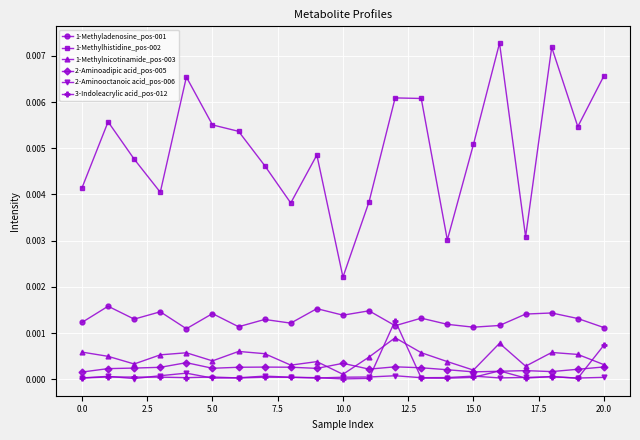

Which series has the largest total across all categories?

1-Methylhistidine_pos-002